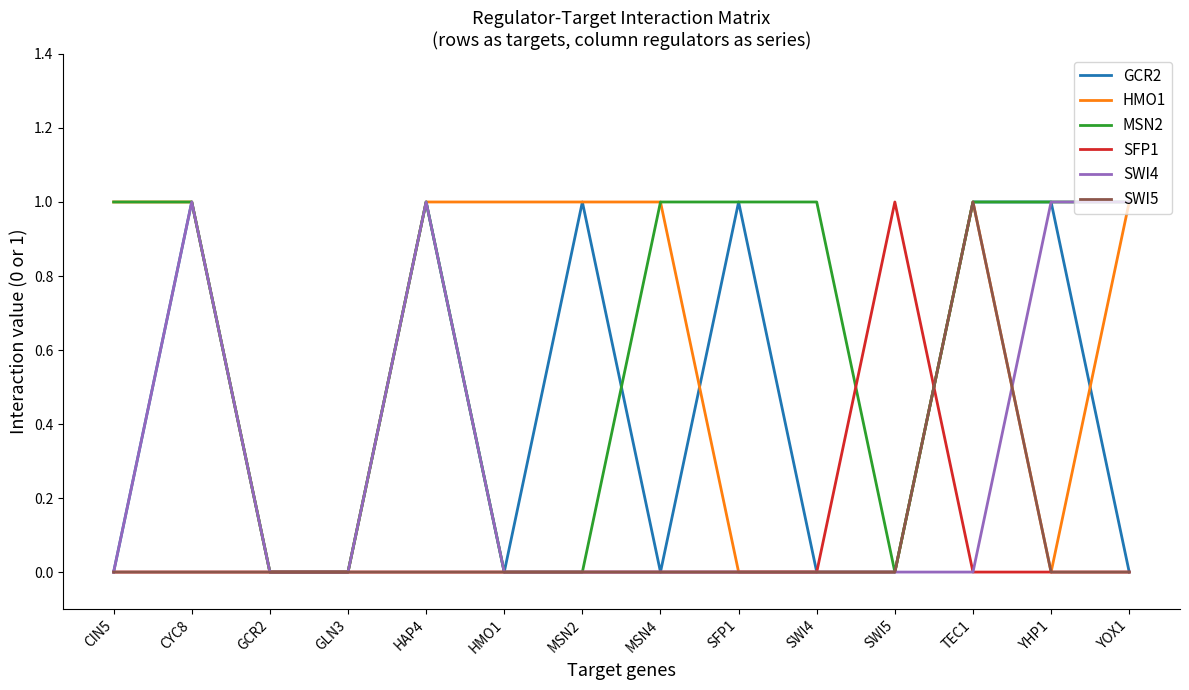

What is the highest value of the SWI5 series?

1